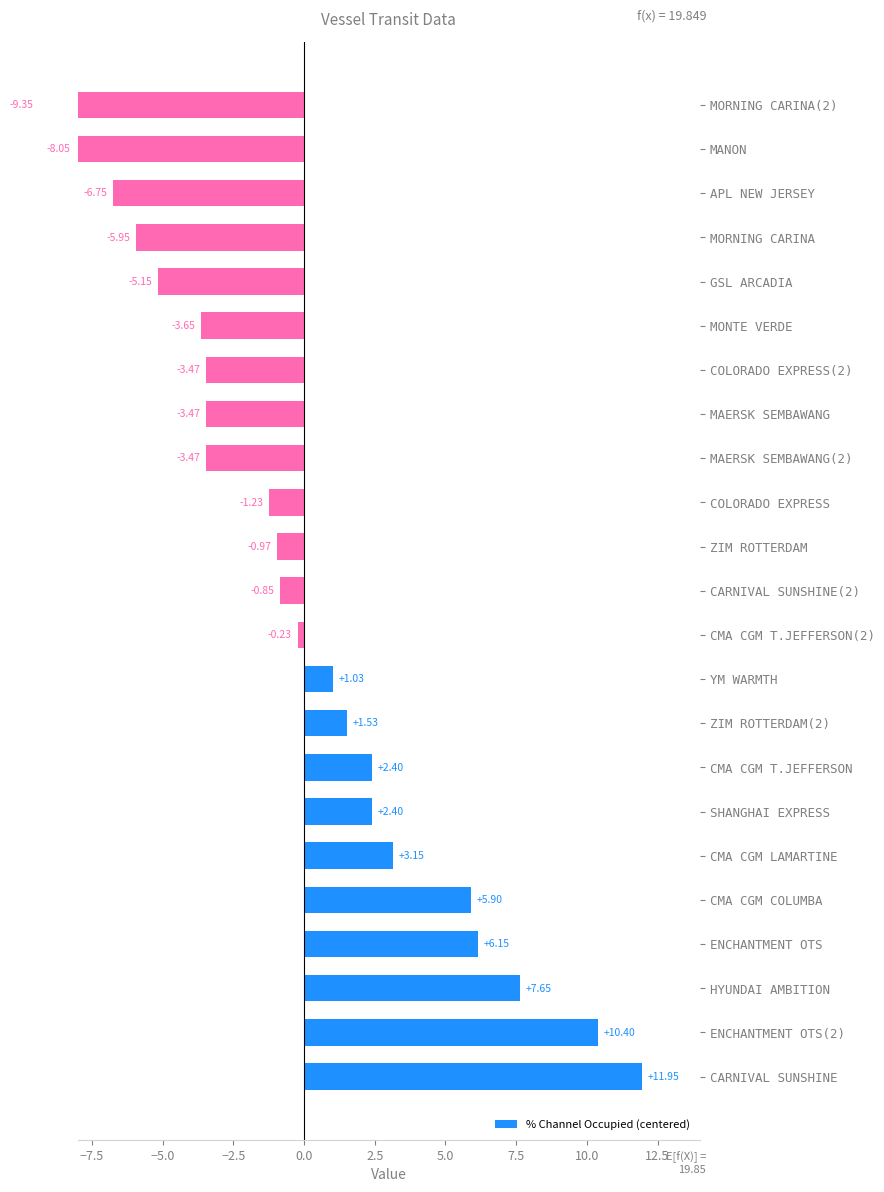

What is the minimum value shown in the chart?

-9.3